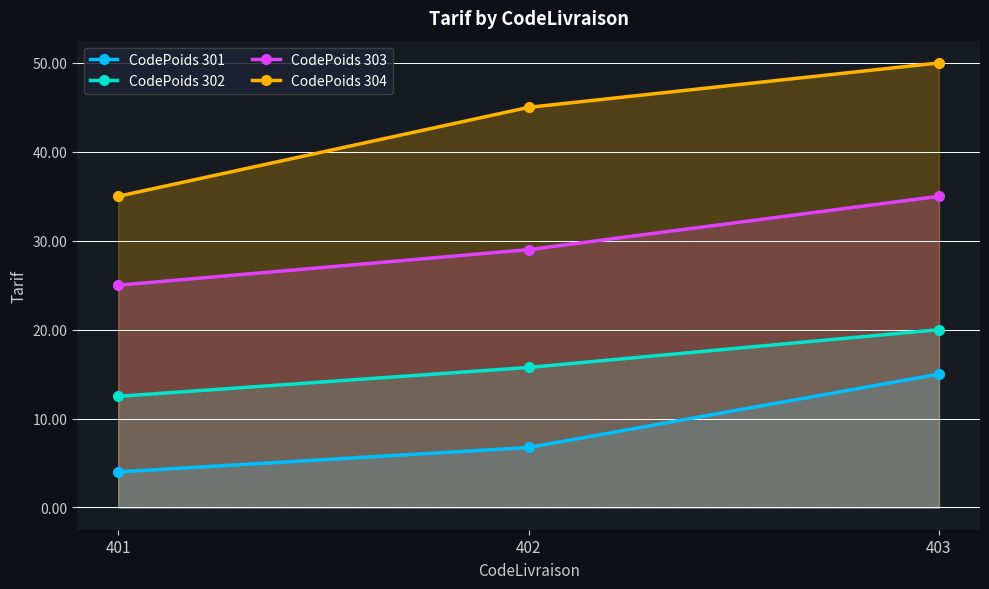

Which series has the largest total across all categories?

CodePoids 304